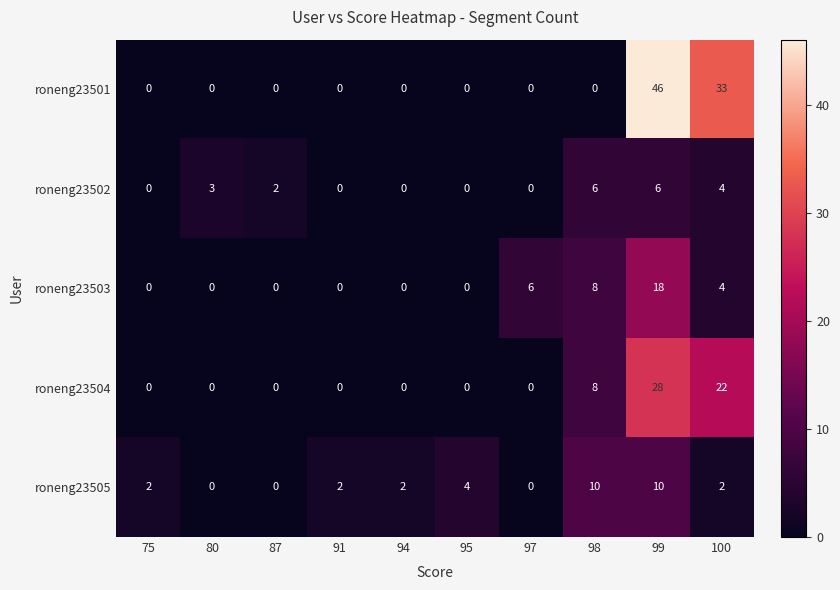

What is the average value of the roneng23505 series?

3